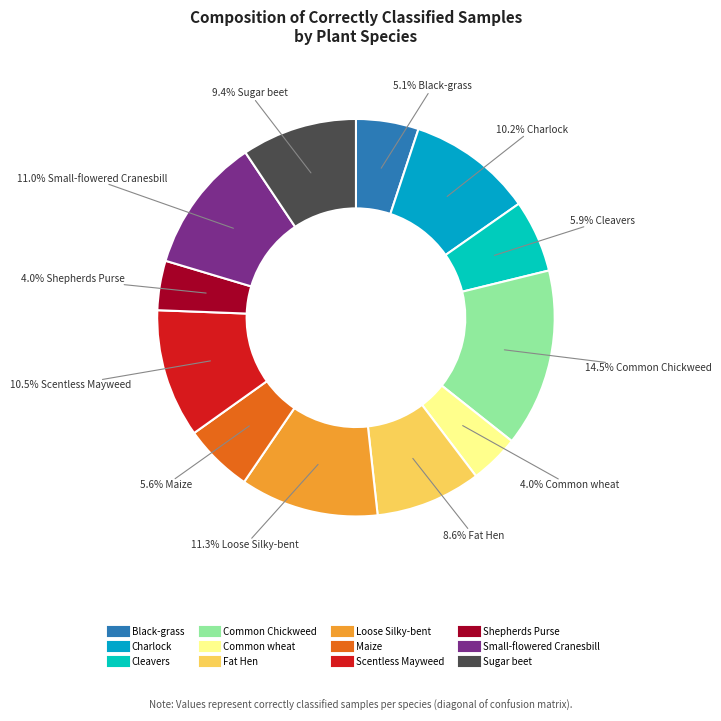

To the nearest percent, what is the average slice percentage?

8%